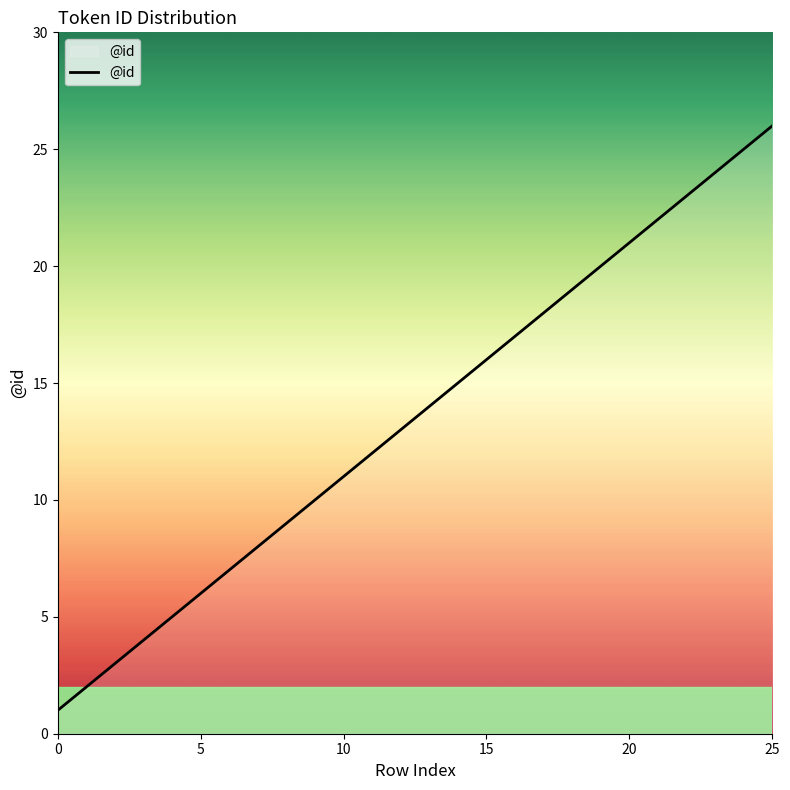

What is the greatest value displayed?

26